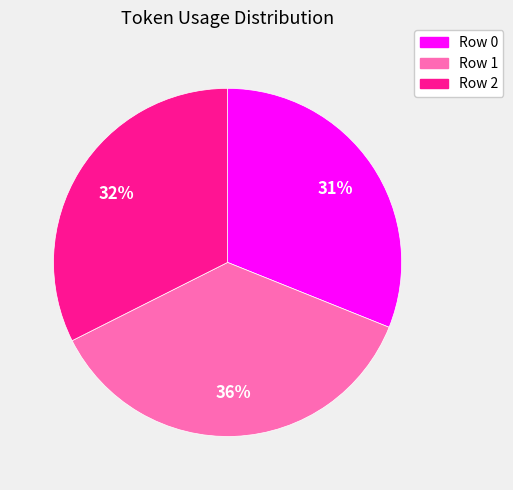

True or false: Row 2 accounts for 32% of the total.

True